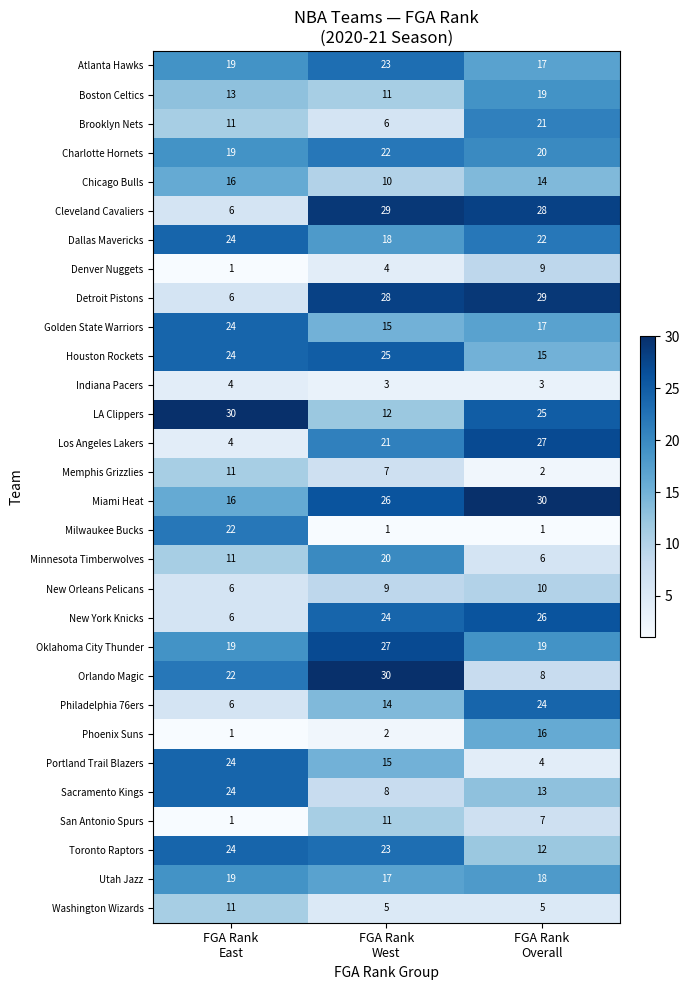

What is the smallest value displayed?

1